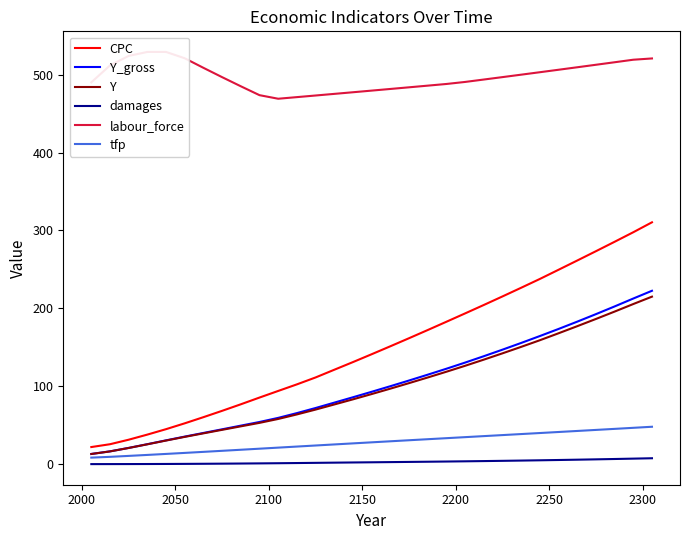

True or false: Y and damages intersect in this chart.

False